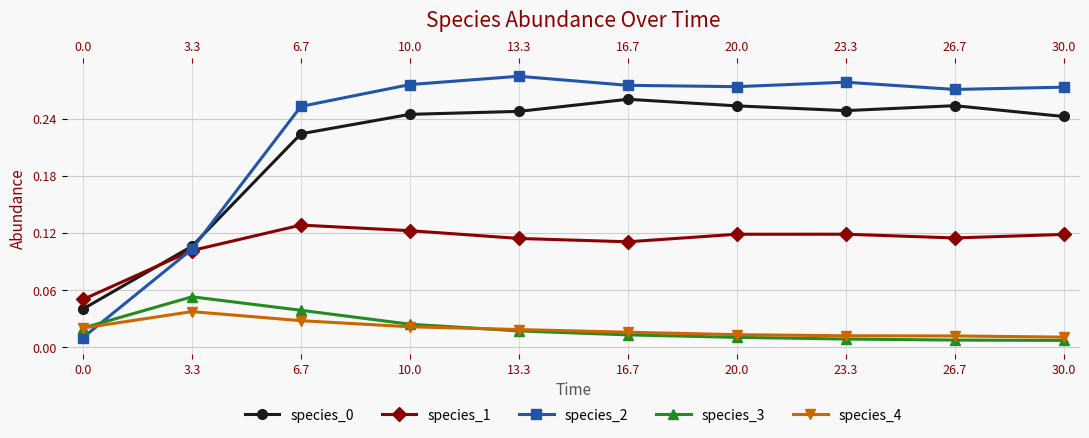

True or false: species_4 and species_1 cross at least once.

False